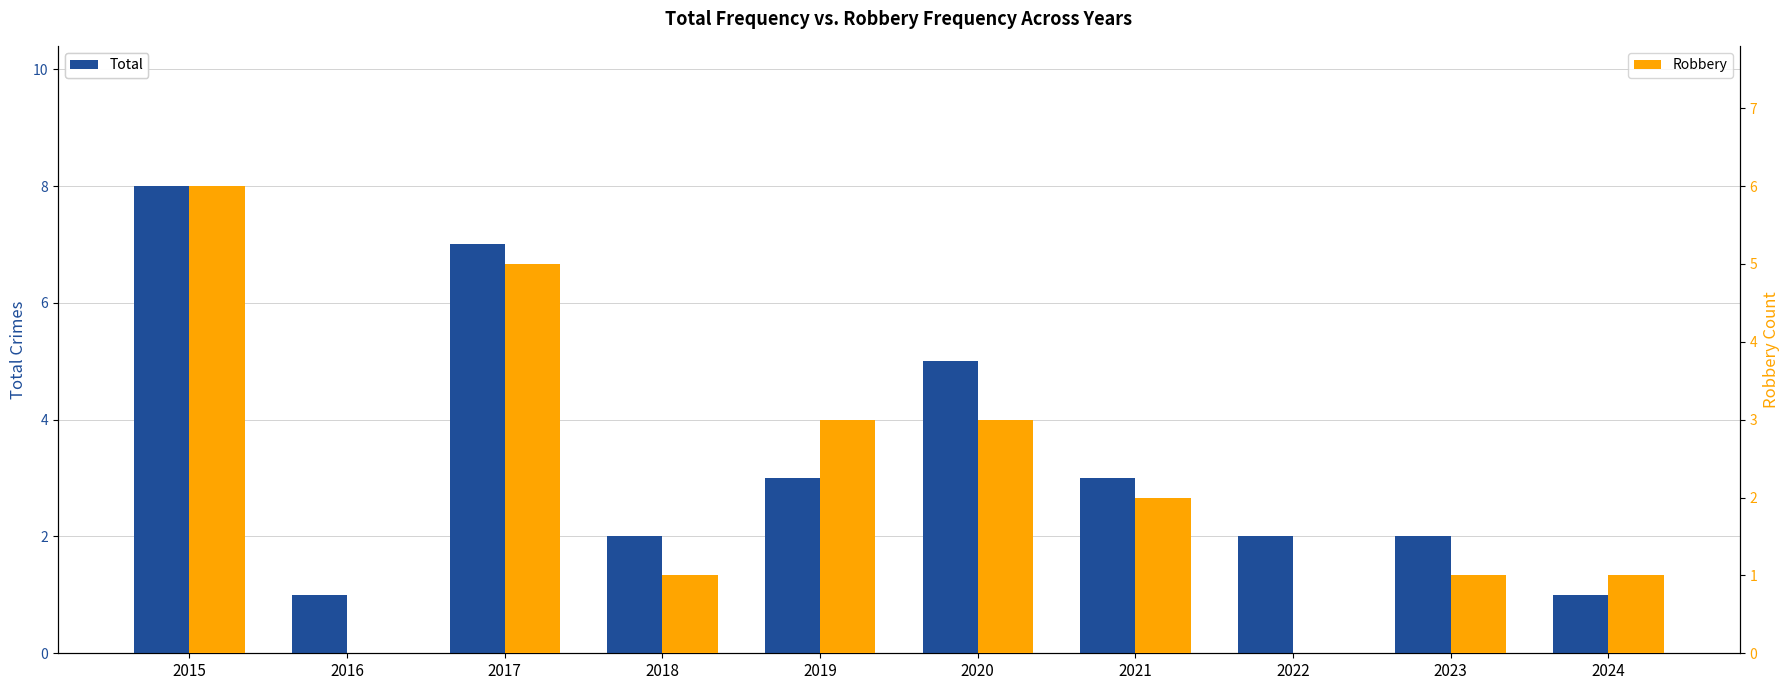

Which has a higher value, 2016 or 2017?

2017